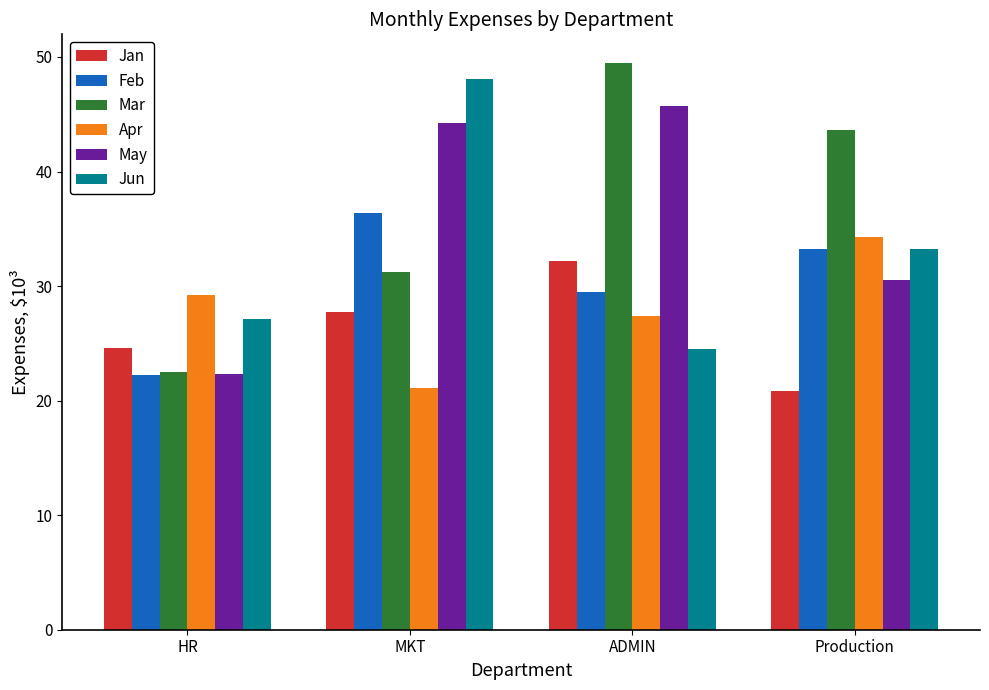

Is it true that Mar equals 22.5 at HR?

True